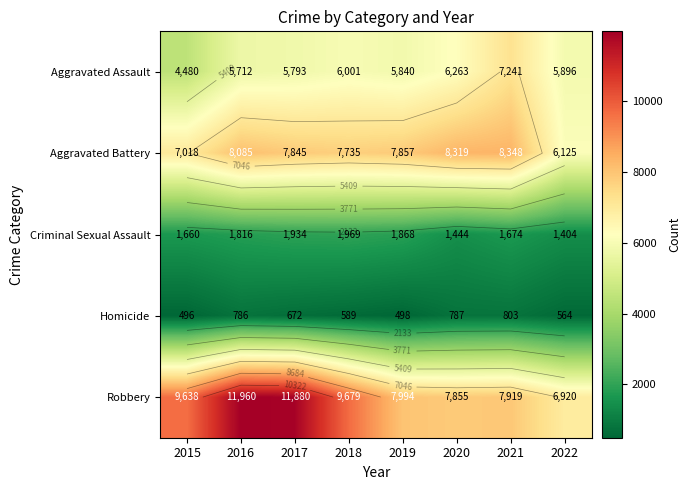

At which category does the chart reach its minimum across all series?

2015